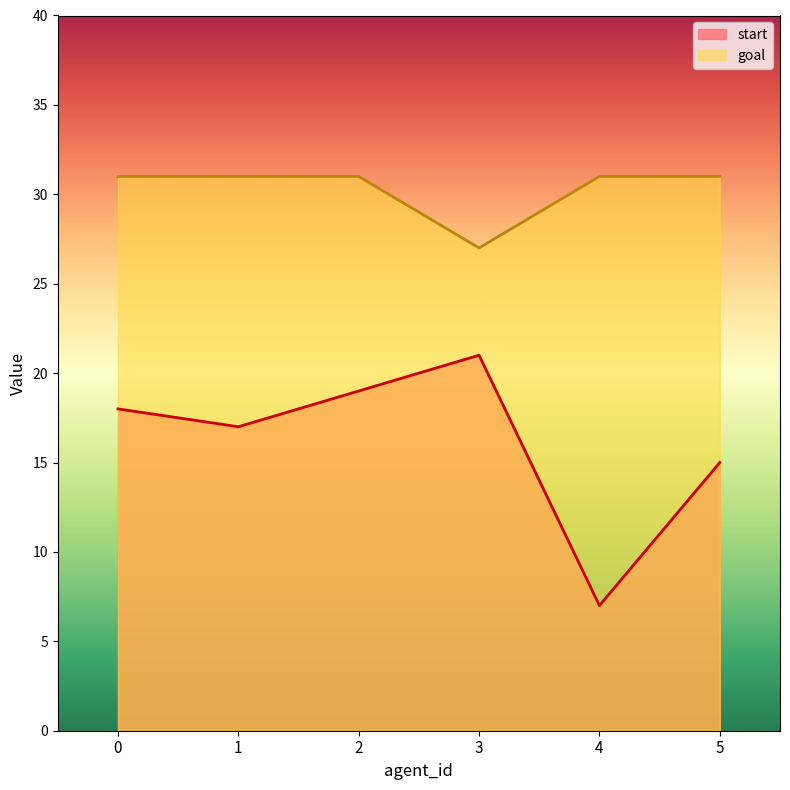

What is the difference between the maximum and minimum values in the start series?

14